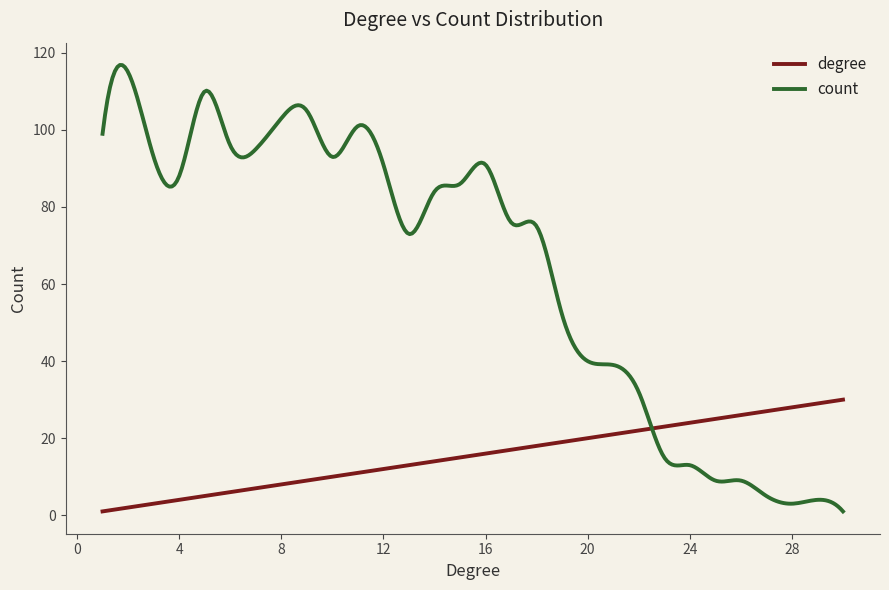

Which series has the largest total across all categories?

count